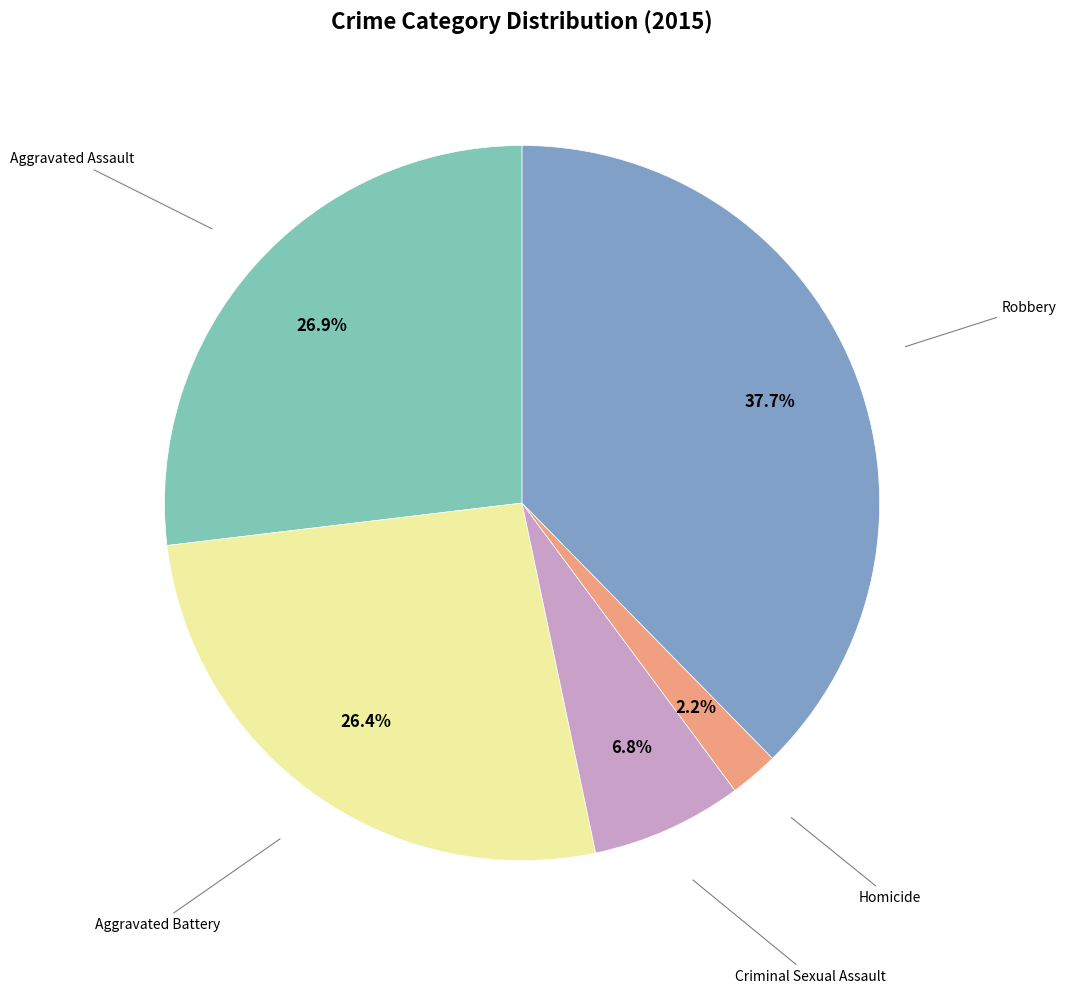

Is there a majority slice in this chart?

No